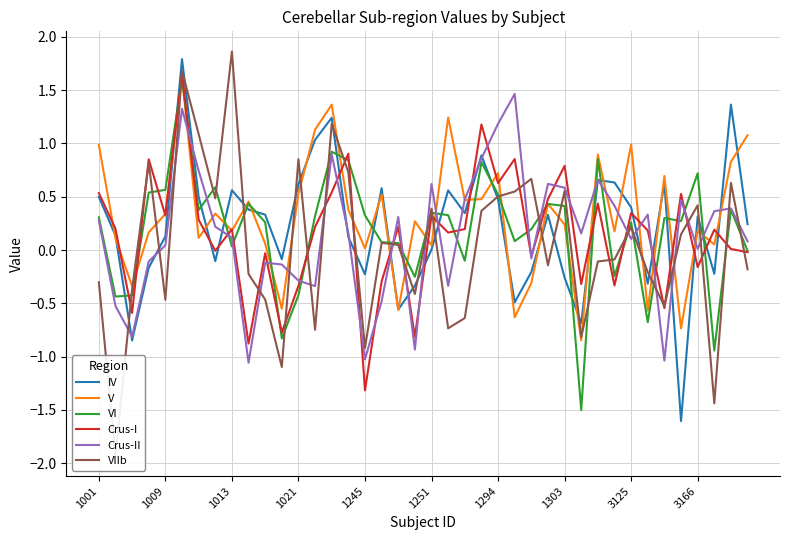

What is the value of the V point at the 8th from the left?

0.3